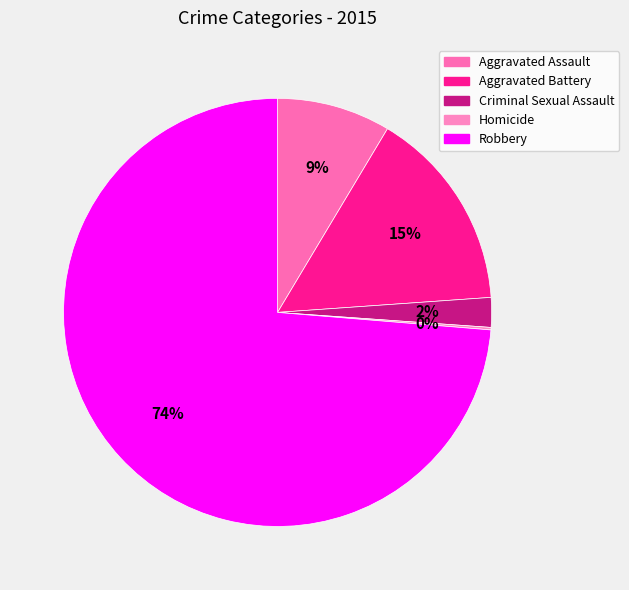

What percentage is the Aggravated Assault slice, to the nearest percent?

9%